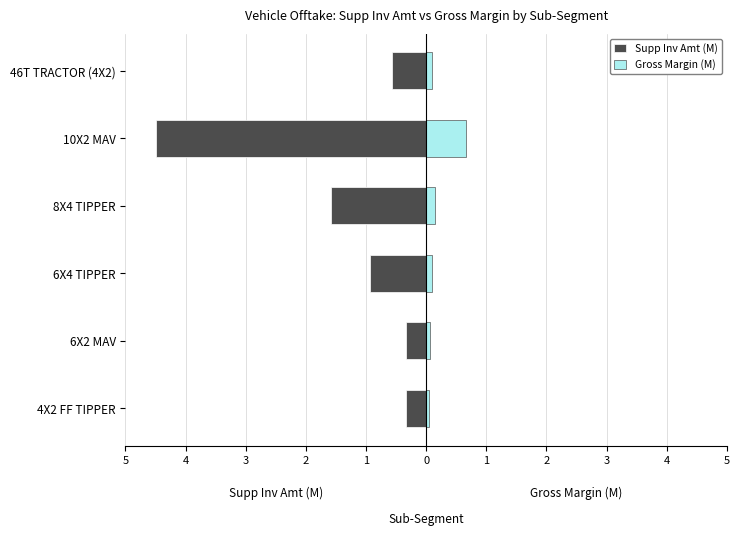

The Gross Margin (M) series shows 0.2 at 6X4 TIPPER. True or false?

False